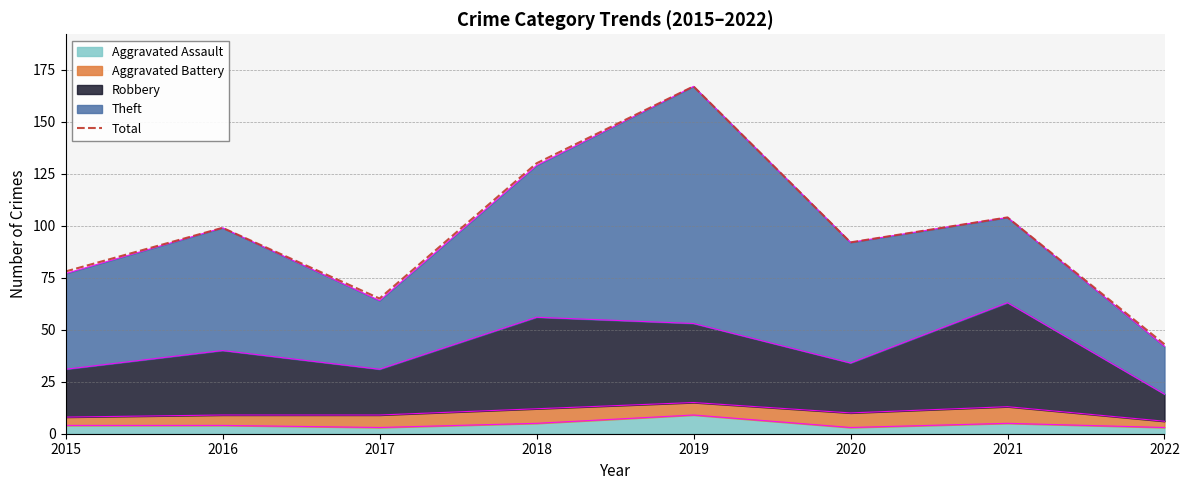

Rank the categories by value from highest to lowest.

2019, 2018, 2021, 2016, 2020, 2015, 2017, 2022